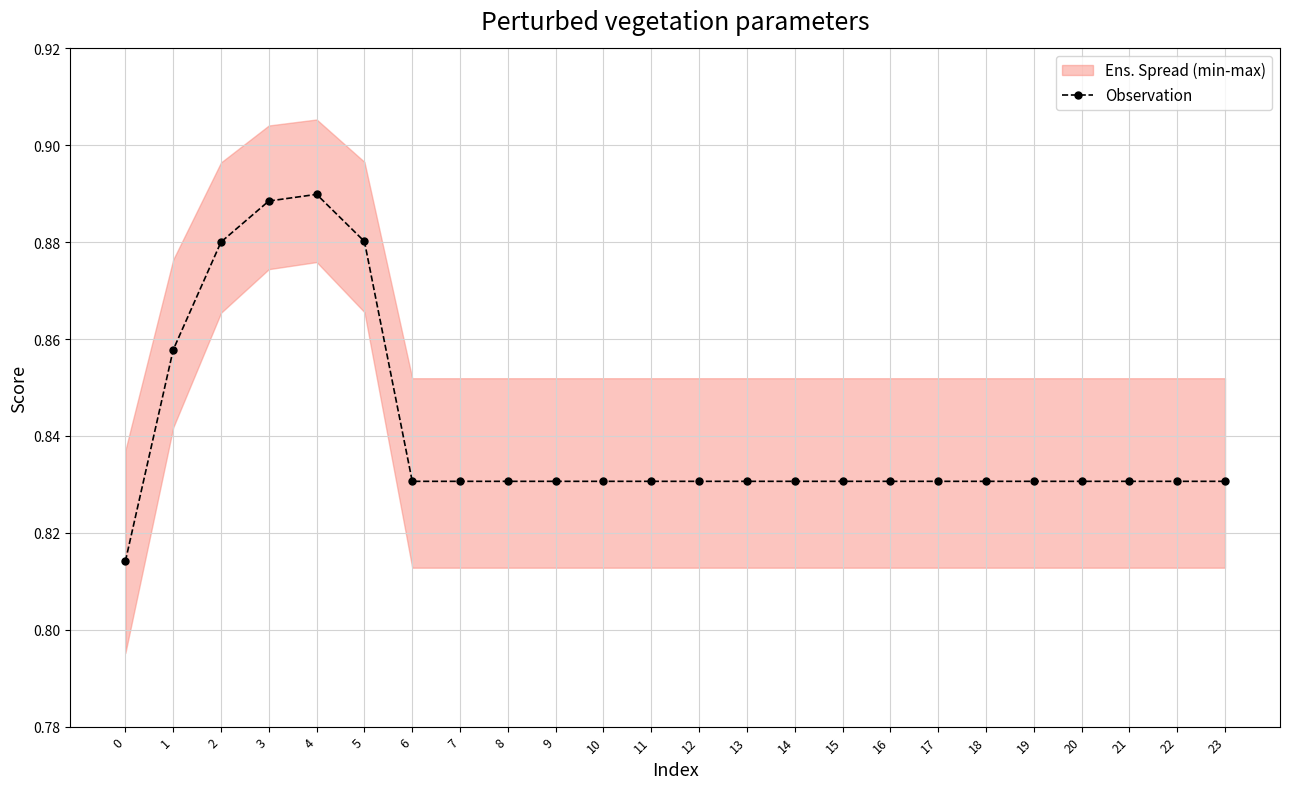

What is the value of the 9th point from the left?

0.8